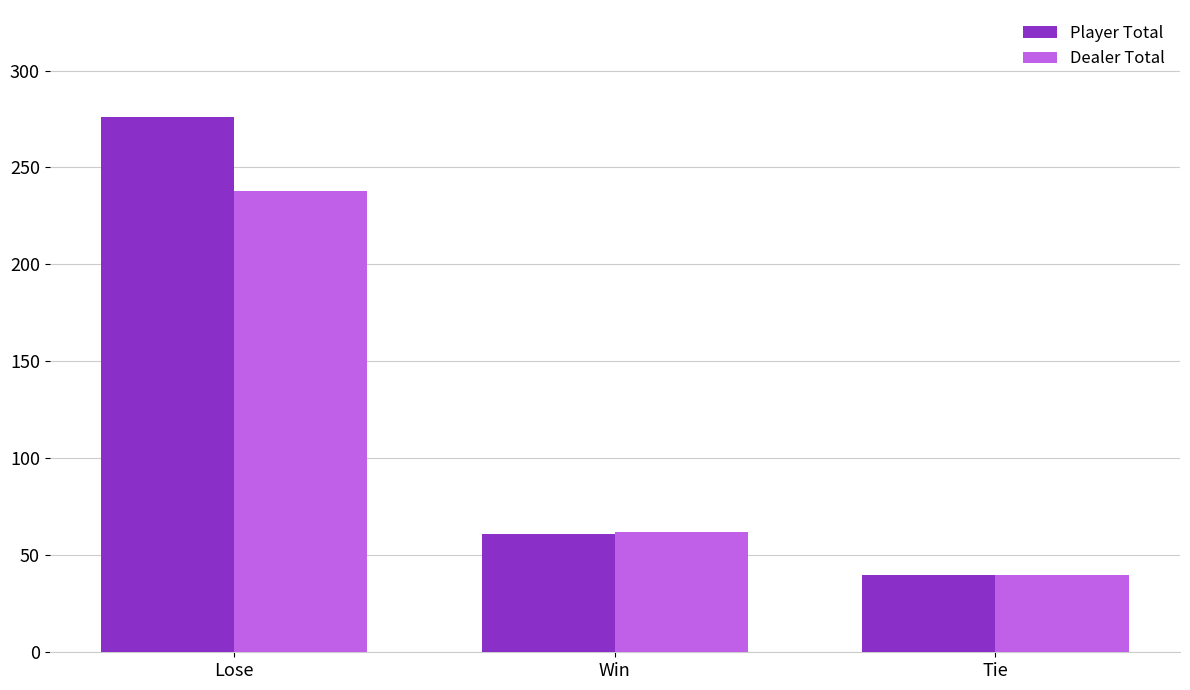

Rank the series by their average value, from highest to lowest.

Player Total, Dealer Total